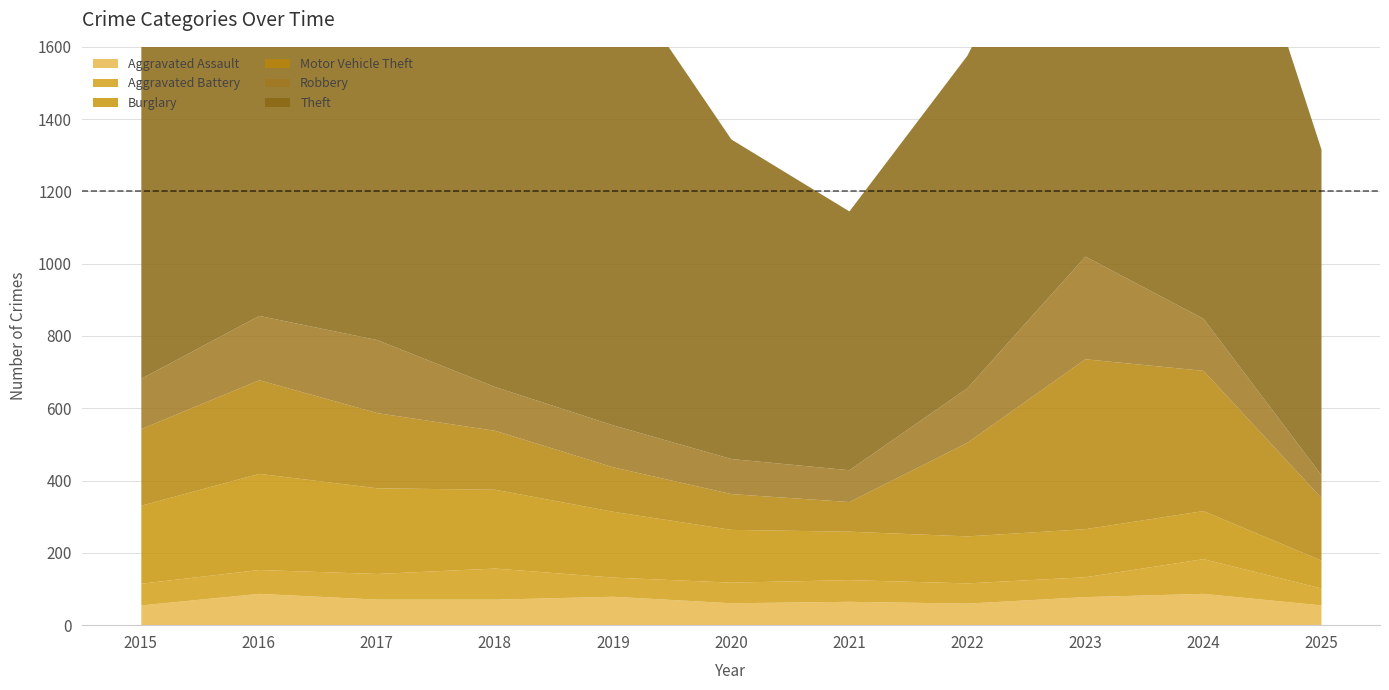

What is the sum of all Aggravated Assault values?

780